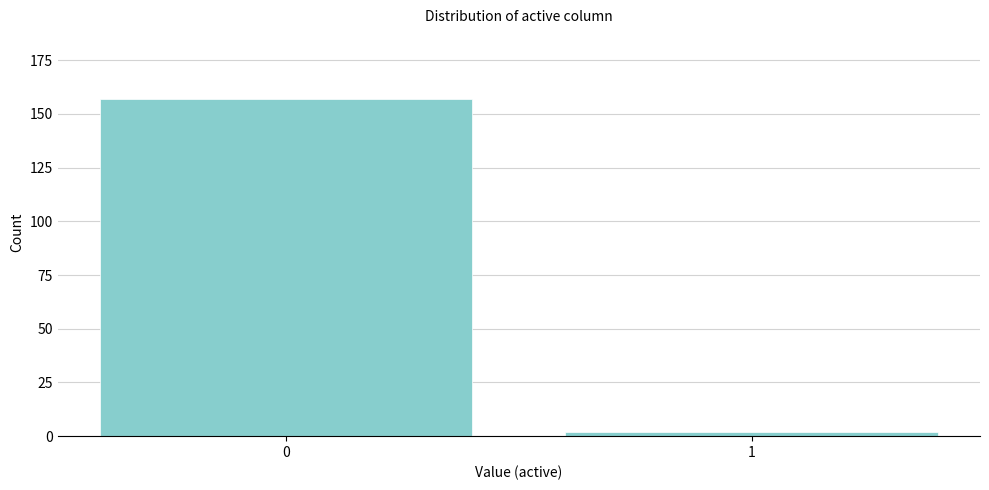

Reading left to right, transcribe all the data shown in this chart.

0=157	1=2